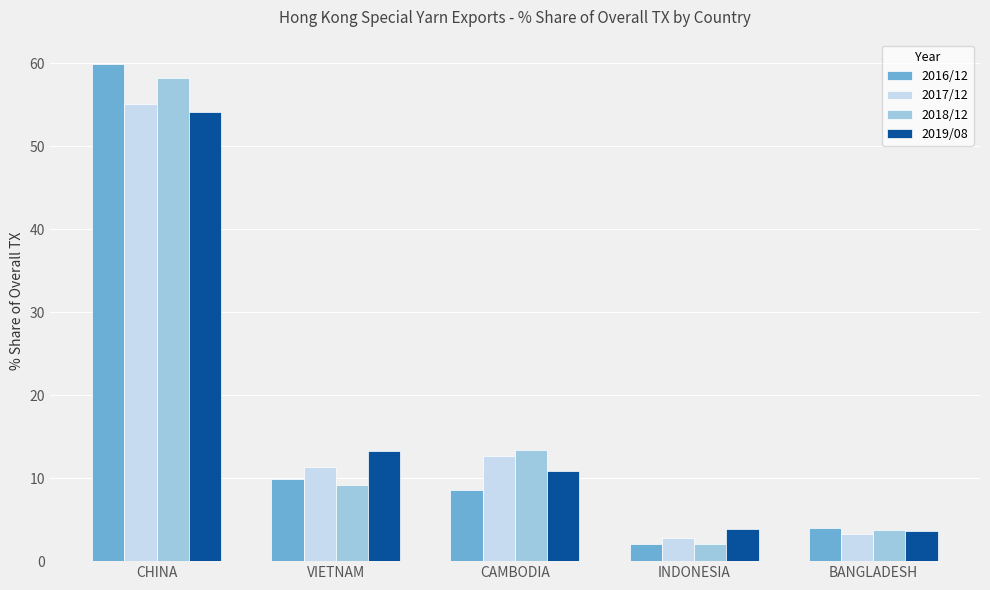

What is the minimum value shown in the chart?

2.1